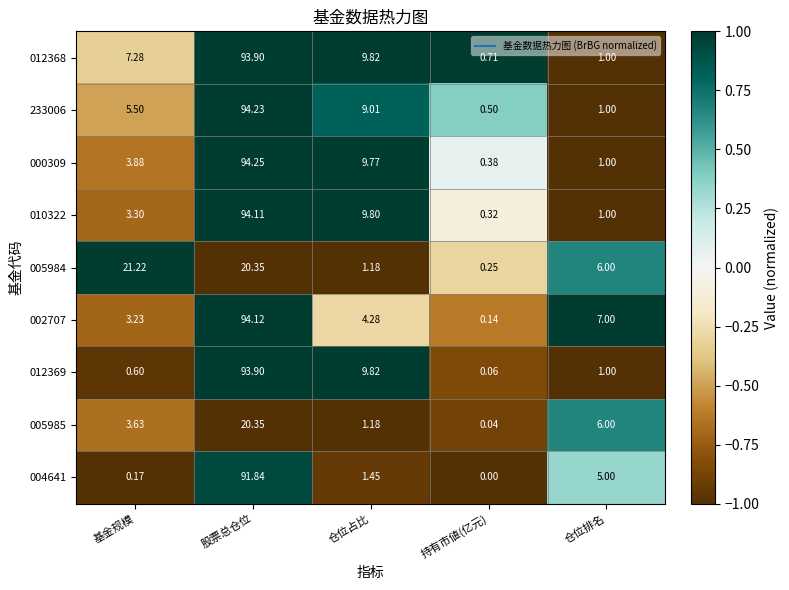

Where does the 002707 series first go above 4?

股票总仓位